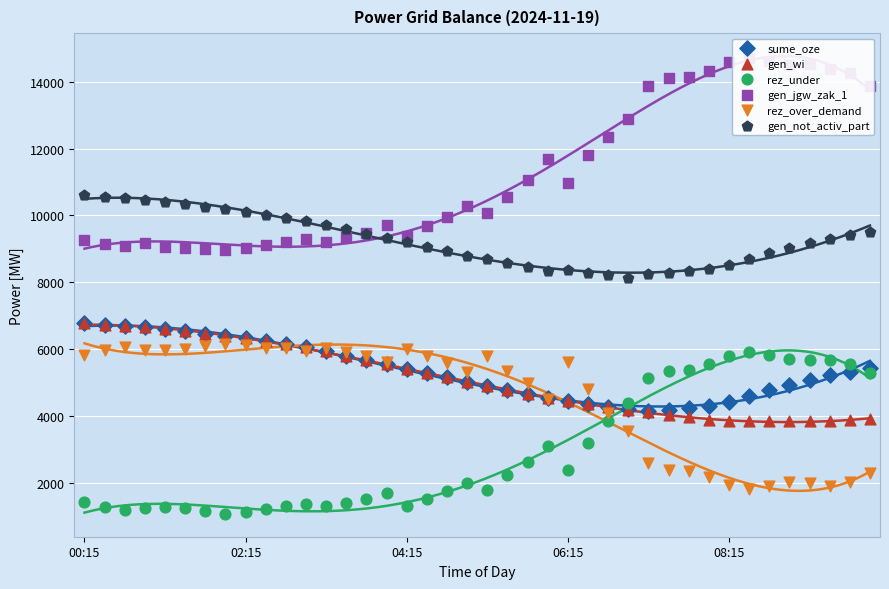

What are all the series names shown in the legend?

sume_oze, gen_wi, rez_under, gen_jgw_zak_1, rez_over_demand, gen_not_activ_part